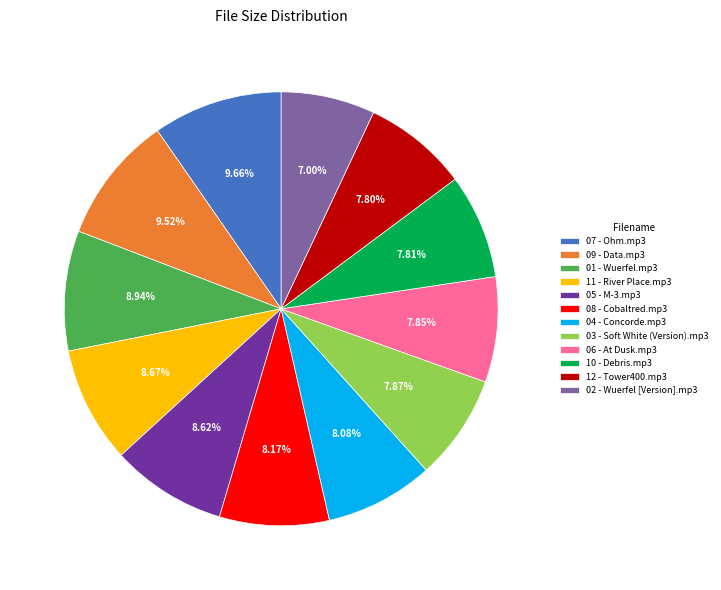

Combined, do 03 - Soft White (Version).mp3 and 02 - Wuerfel [Version].mp3 account for over 50%?

No